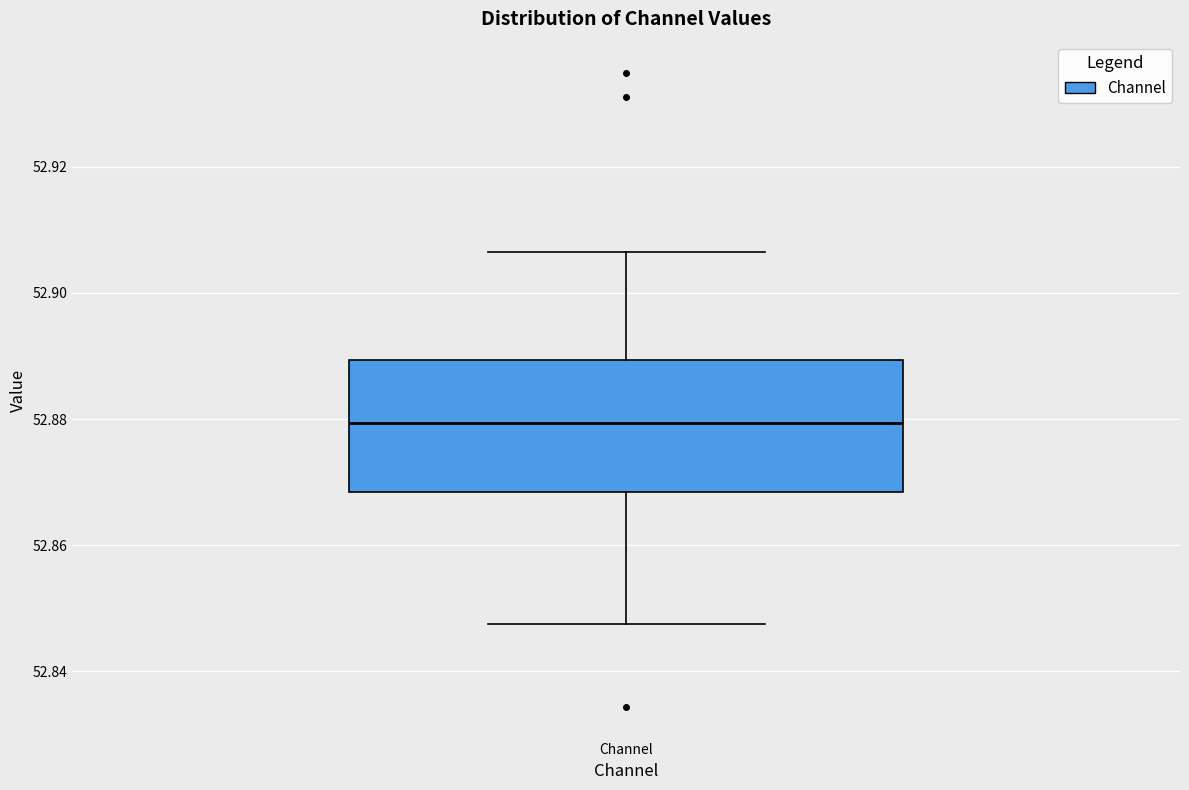

Transcribe this box plot: give where the median line is, the range the box spans, and where the two whiskers end, as read against the y-axis. The values are not printed on the chart, so give them approximately, as read against the axis.

median 52.880, box 52.868 to 52.890, whiskers 52.848 to 52.906